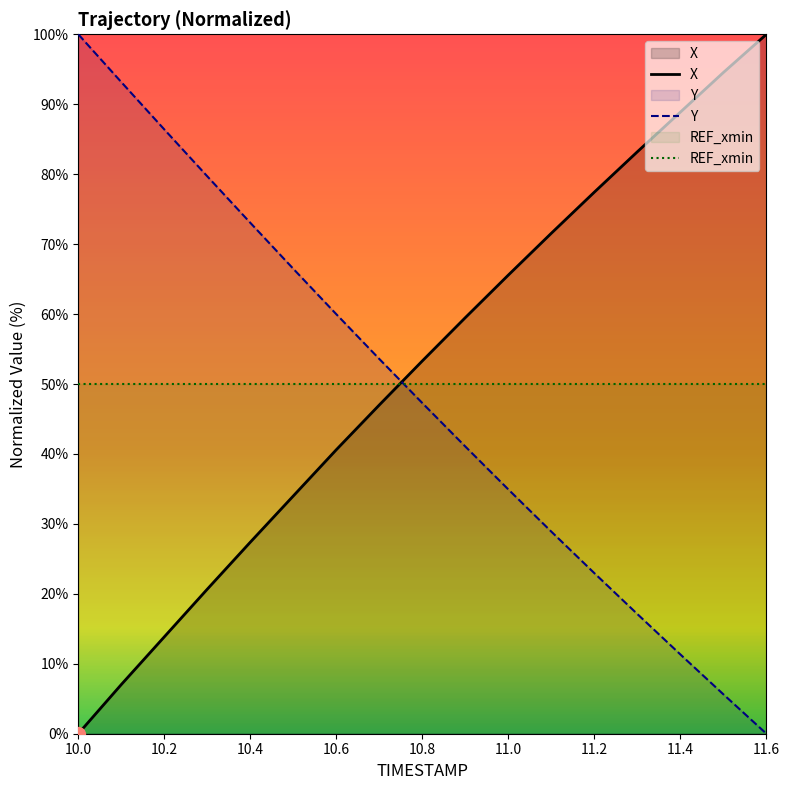

How many intersections are there between X and Y?

1